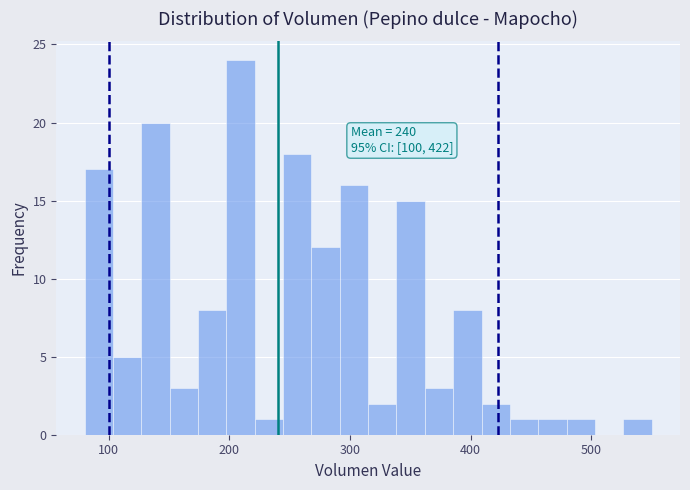

Read against the x-axis, roughly where is the centre of the tallest bar?

210